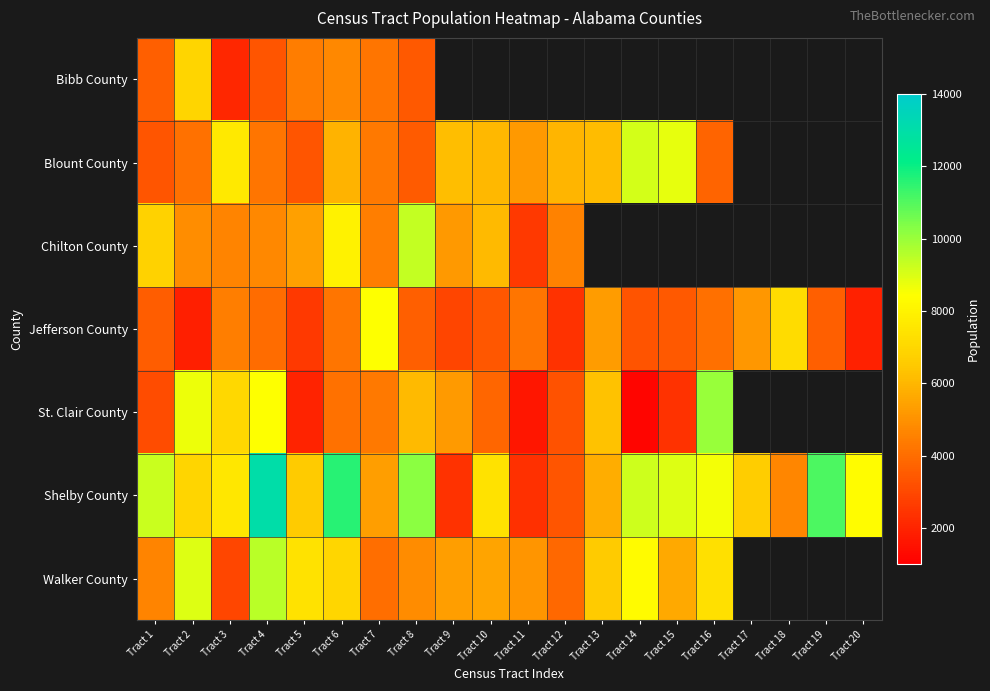

What is the difference between the maximum and minimum values in the Shelby County series?

10655.0